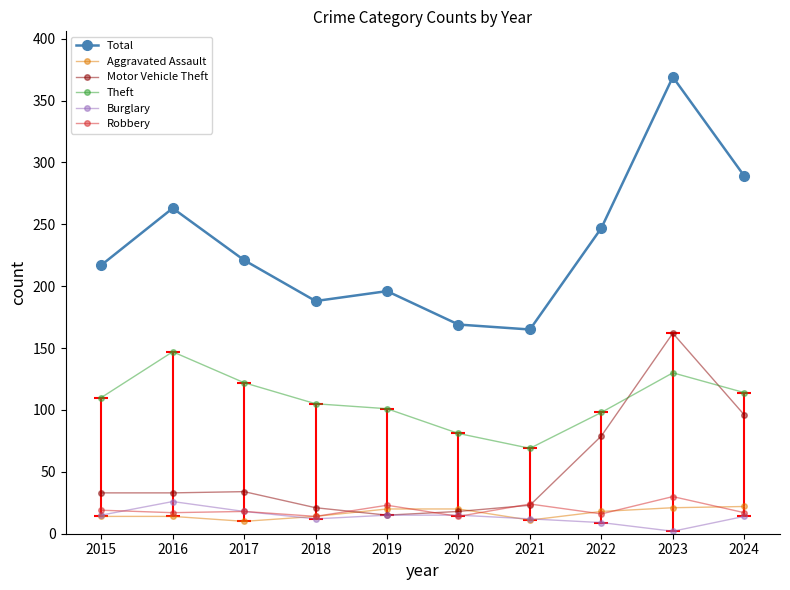

How many data points does each series have?

10